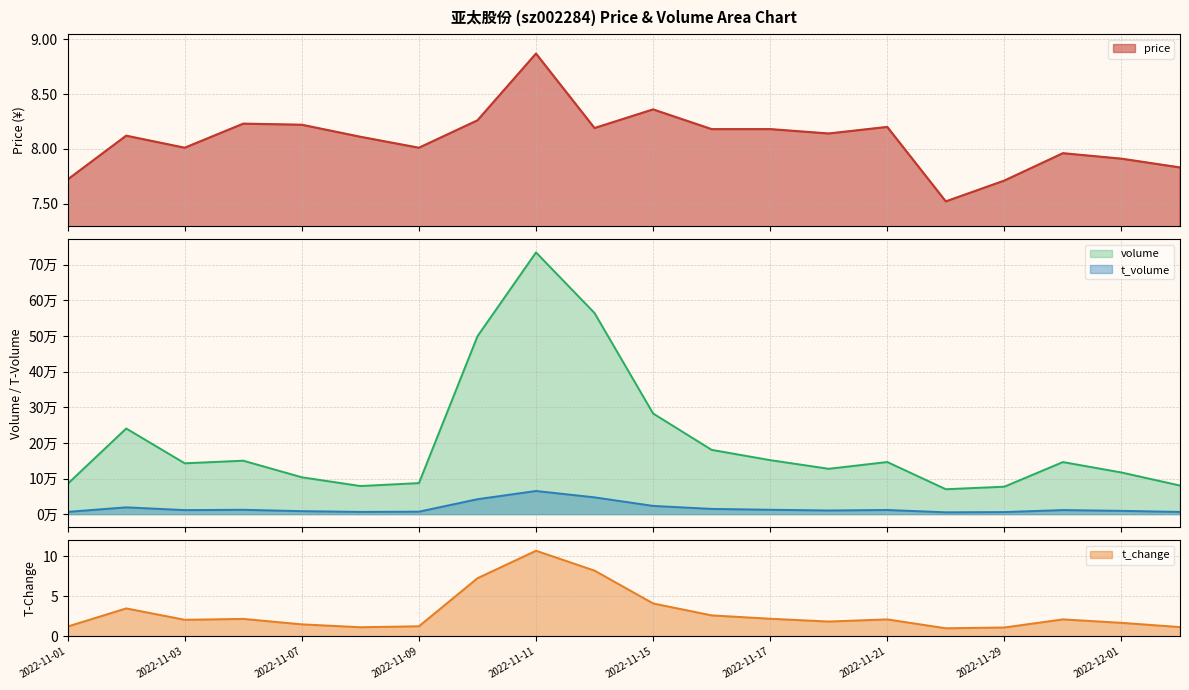

True or false: t_volume and price intersect in this chart.

False